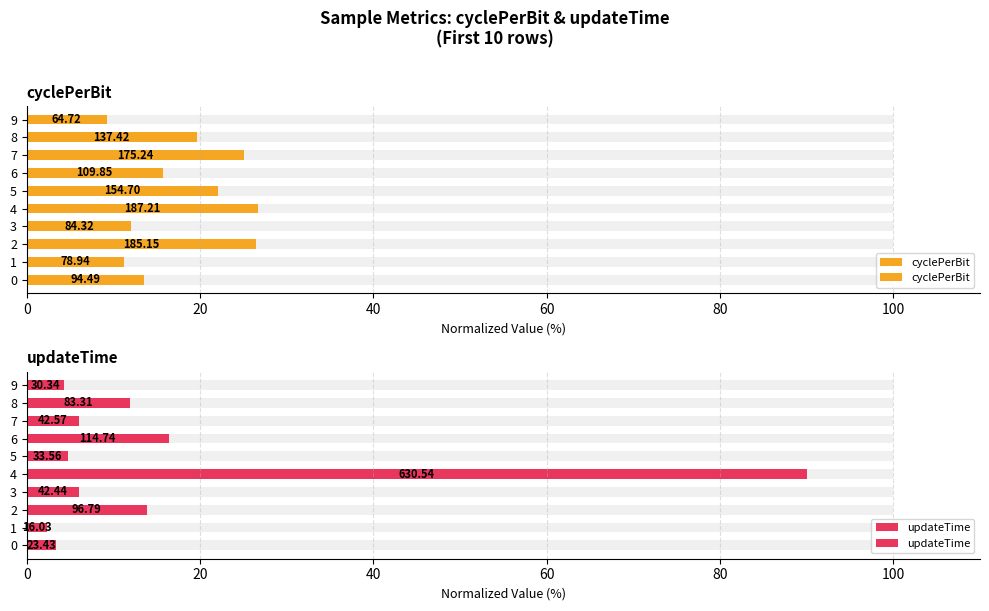

How many groups of bars are there?

10